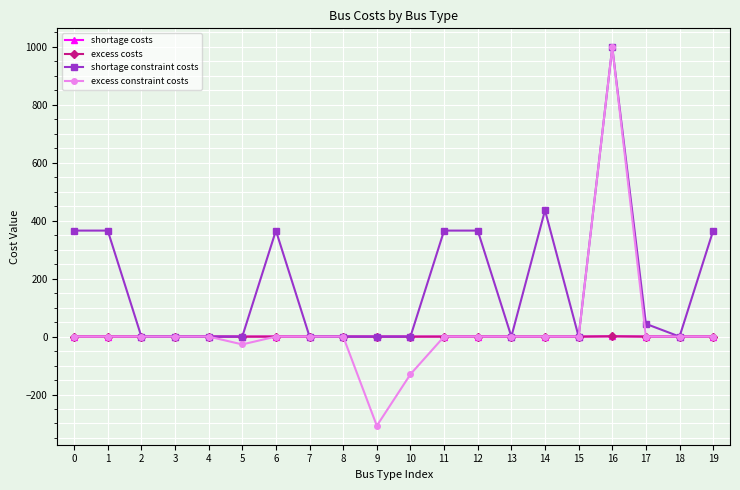

What is the highest value of the shortage constraint costs series?

999.0